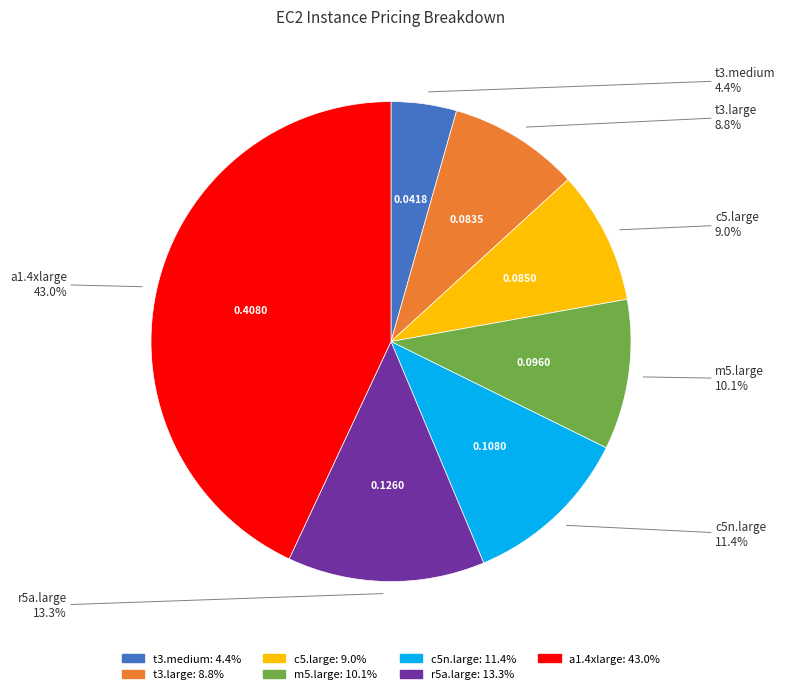

What percentage is NOT represented by c5n.large?

88.6%